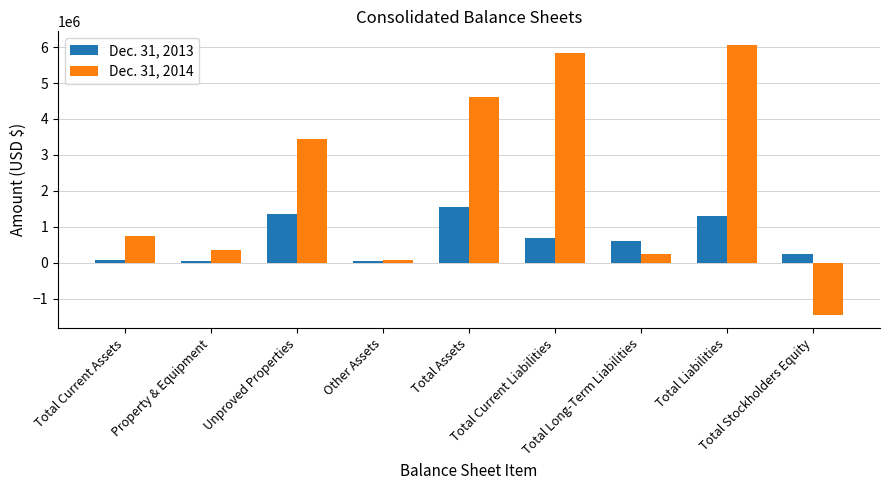

How many values in the Dec. 31, 2014 series are below 751815?

4